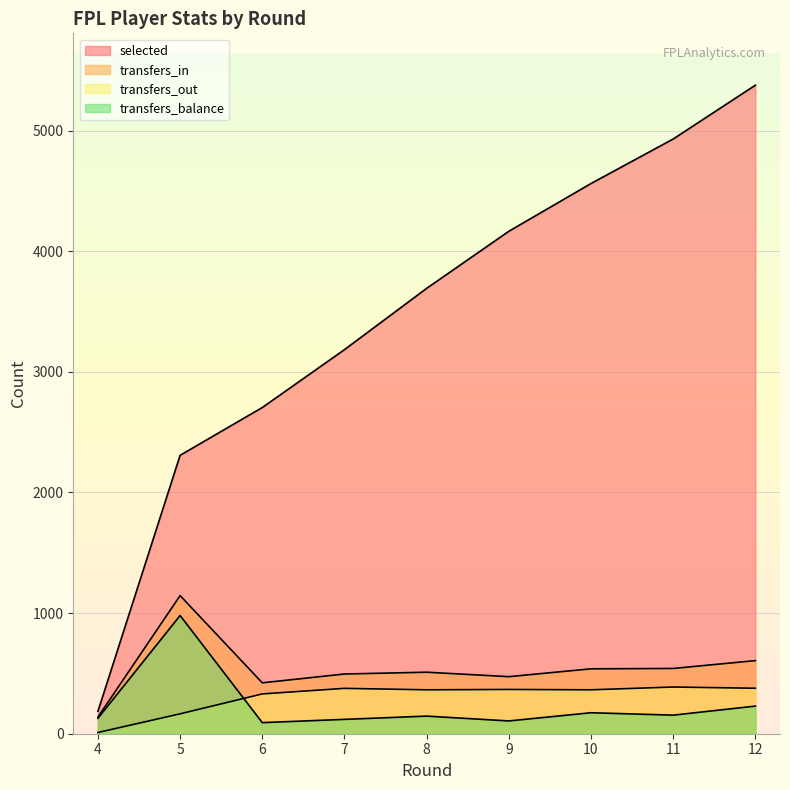

What is the lowest value of the selected series?

186